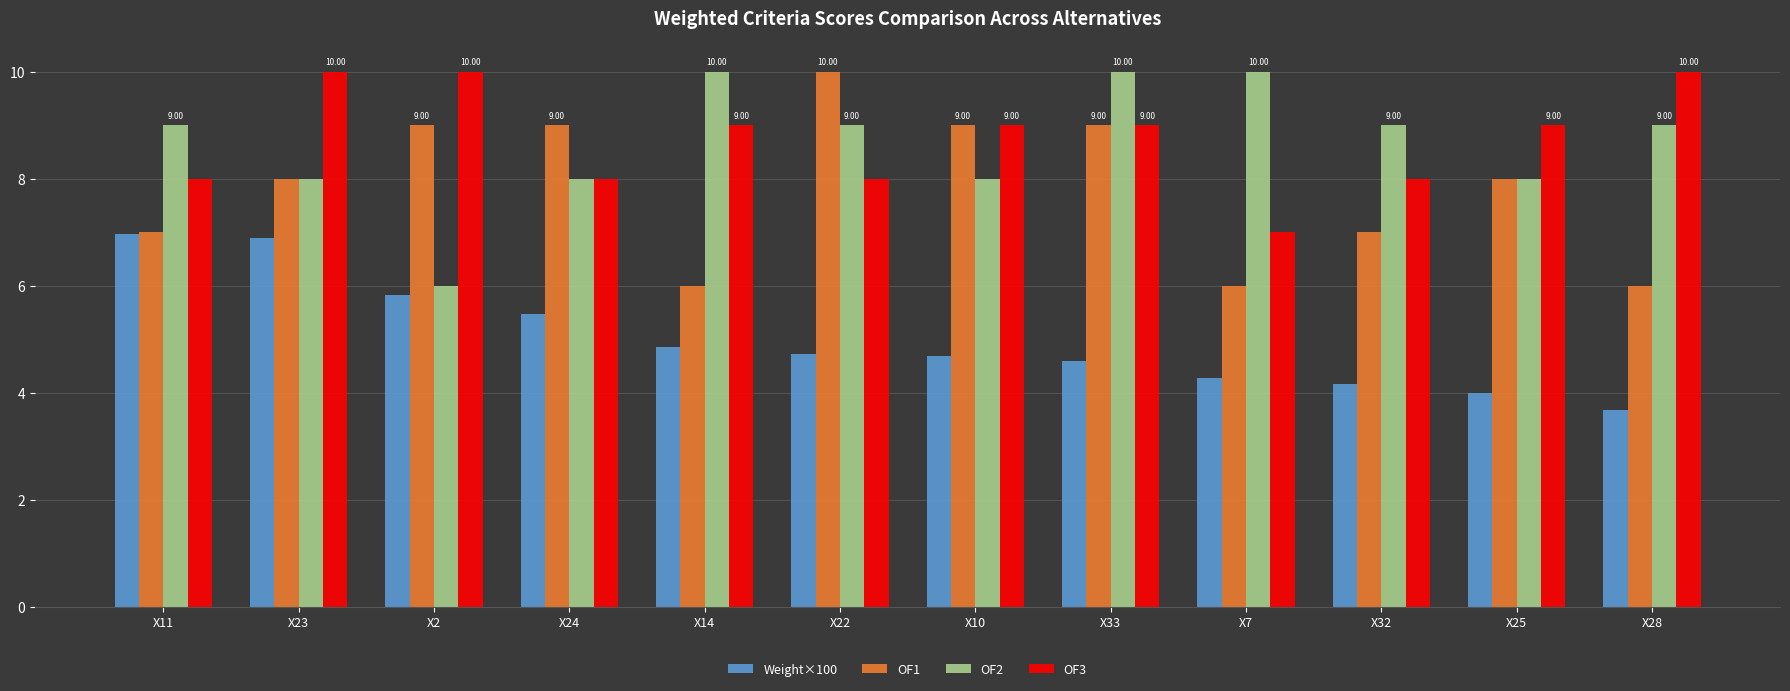

At X28, list the series in order from smallest to largest.

Weight×100, OF1, OF2, OF3